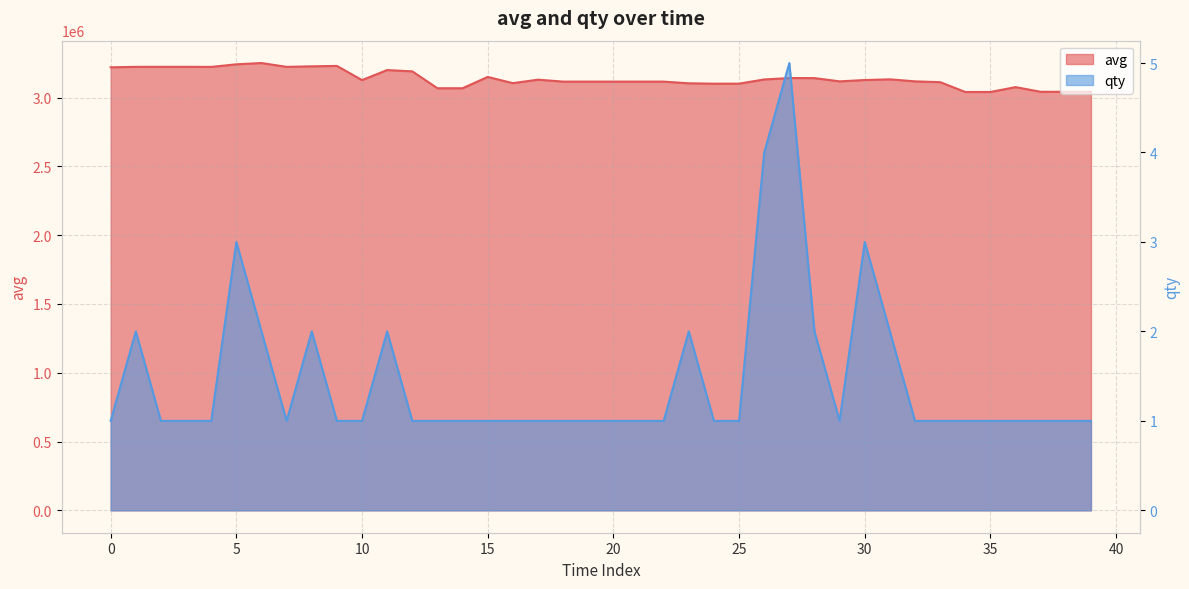

What is the difference between the second highest and minimum values in the avg series?

201113